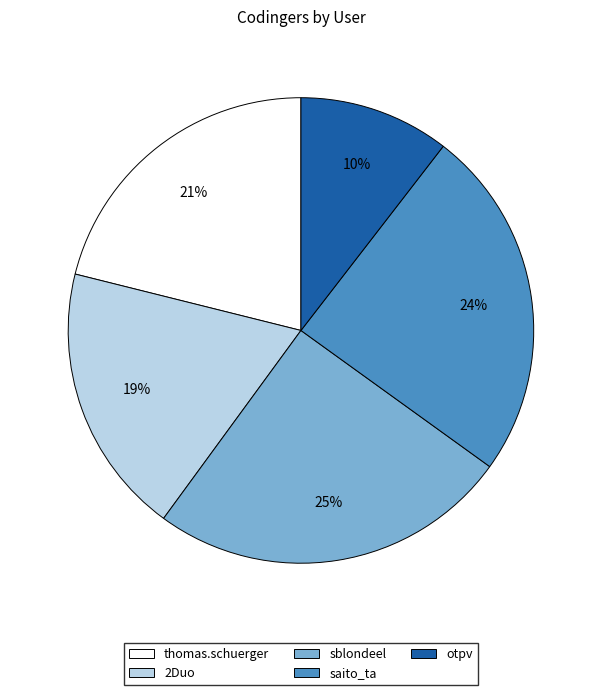

How many slices are in this pie chart?

5